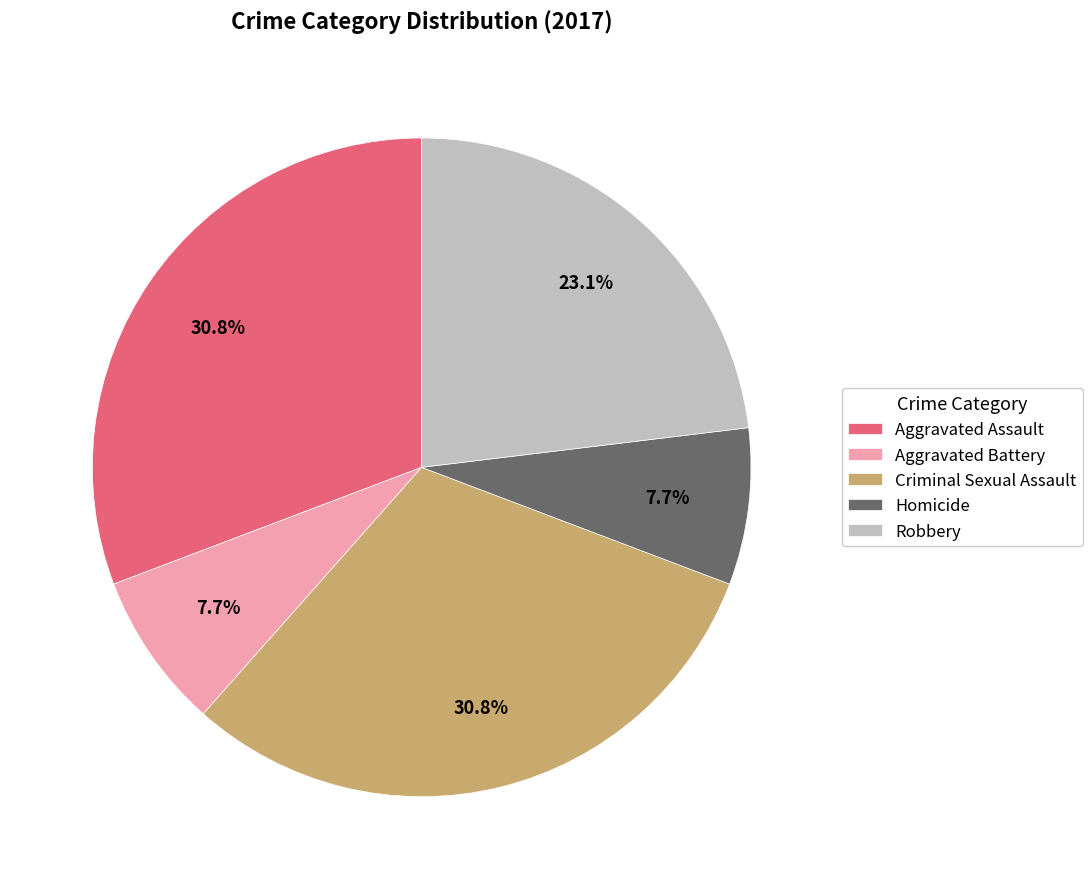

True or false: Aggravated Assault accounts for 31% of the total.

True